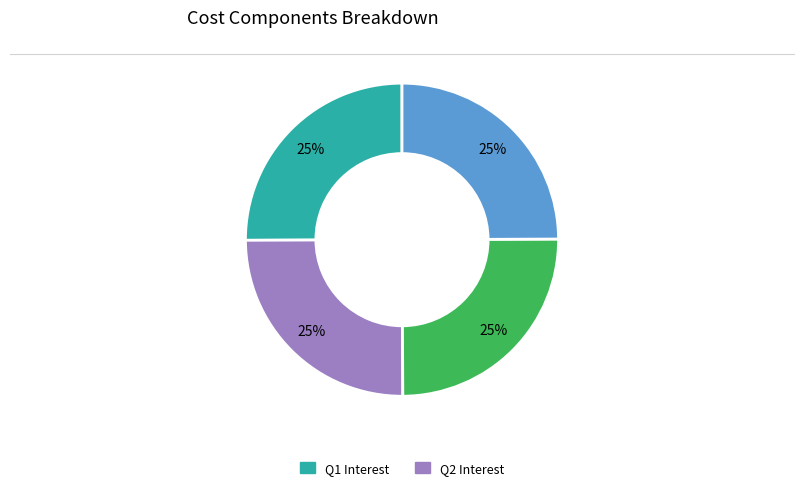

Does any single category account for the majority?

No